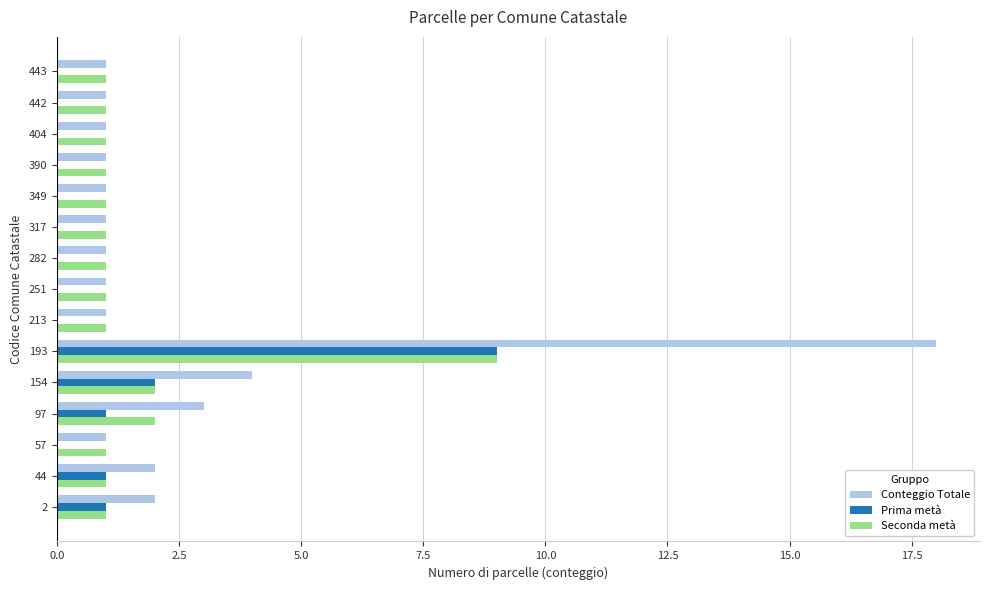

Which series changed the most between 154 and 443?

Conteggio Totale